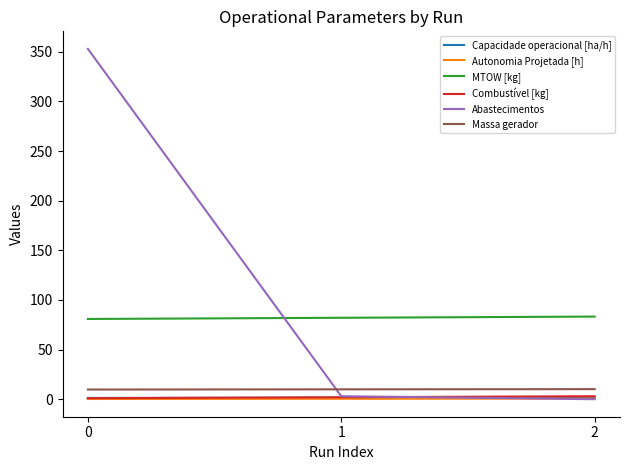

What is the lowest value of the Massa gerador series?

9.7